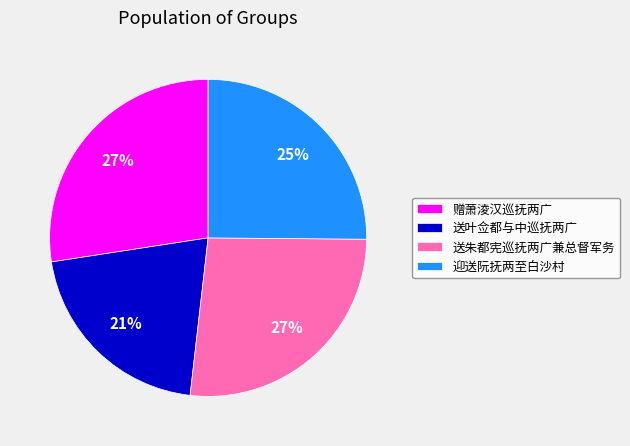

The 迎送阮抚两至白沙村 slice represents 25% of the pie. True or false?

True